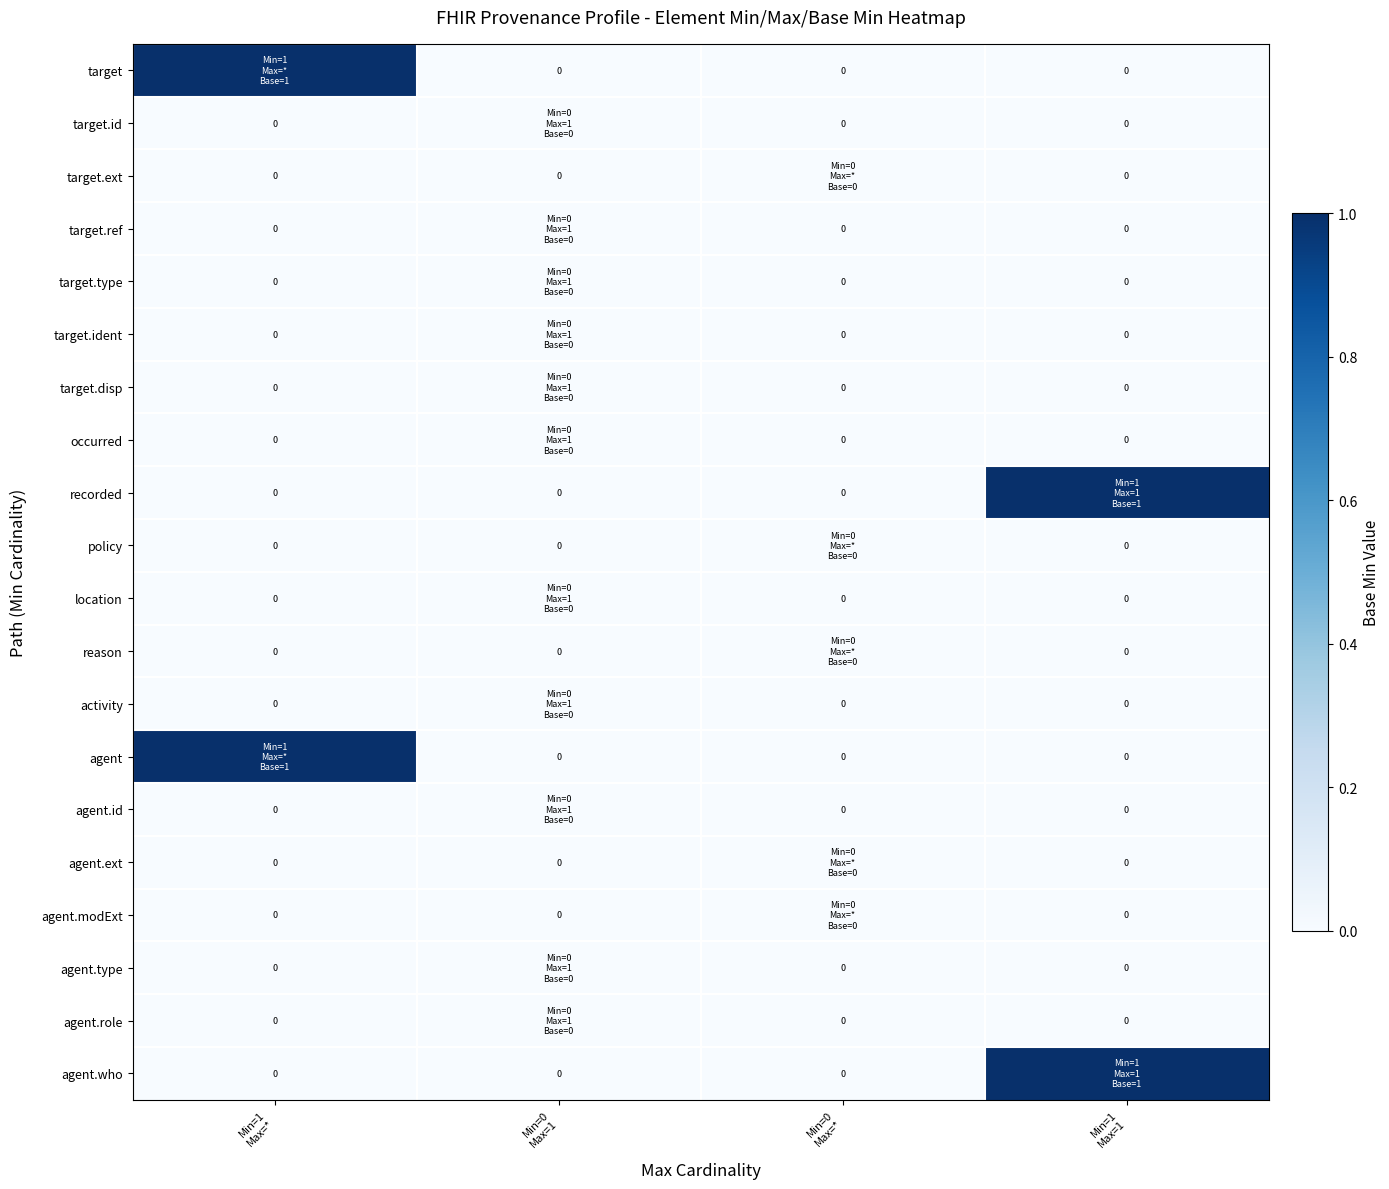

What is the total value across all series at Min=1
Max=1?

2